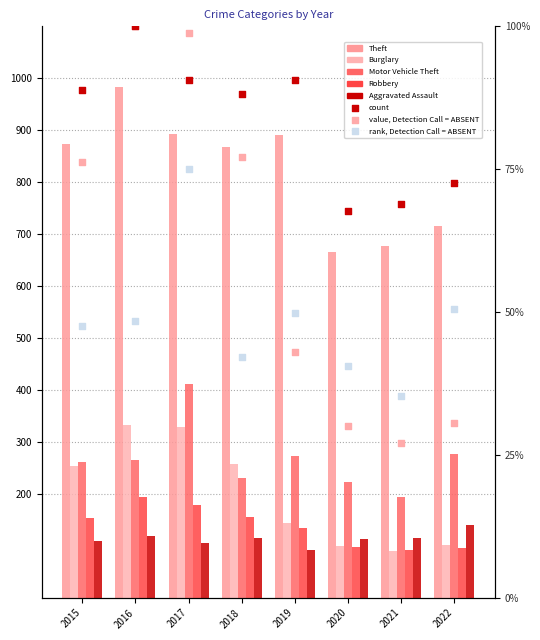

At which category is the sum across all series the highest?

2017